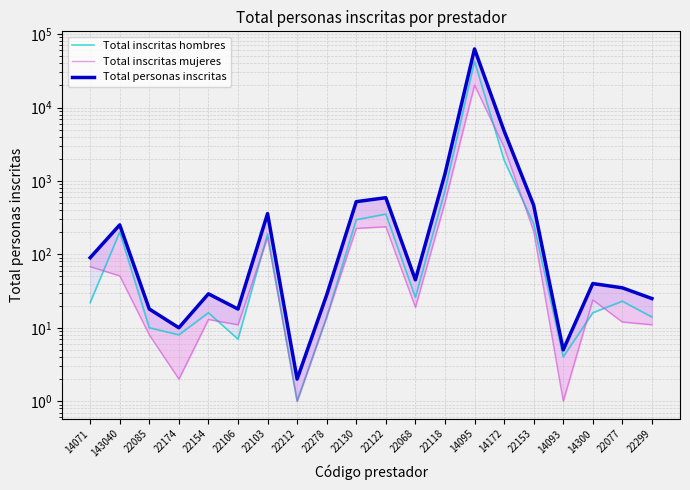

What is the average value of the Total inscritas hombres series?

2337